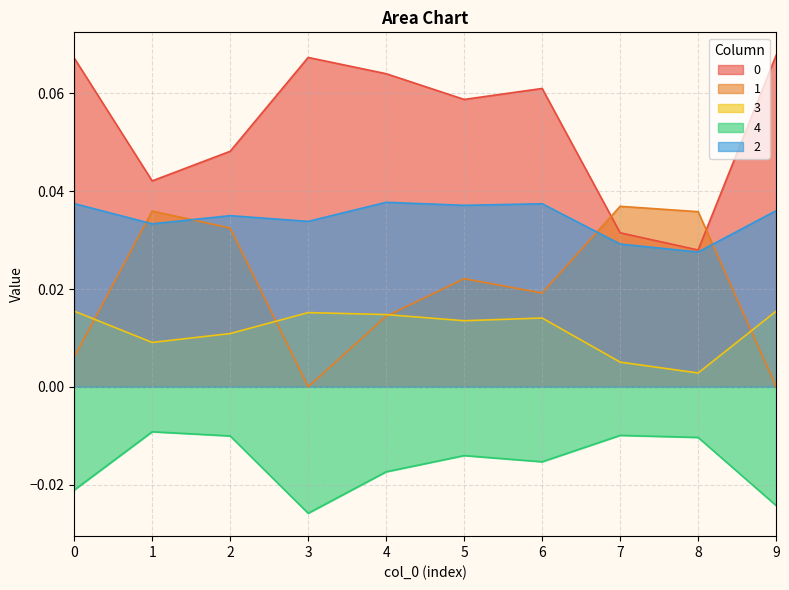

What is the total value across all series at 6?

0.1